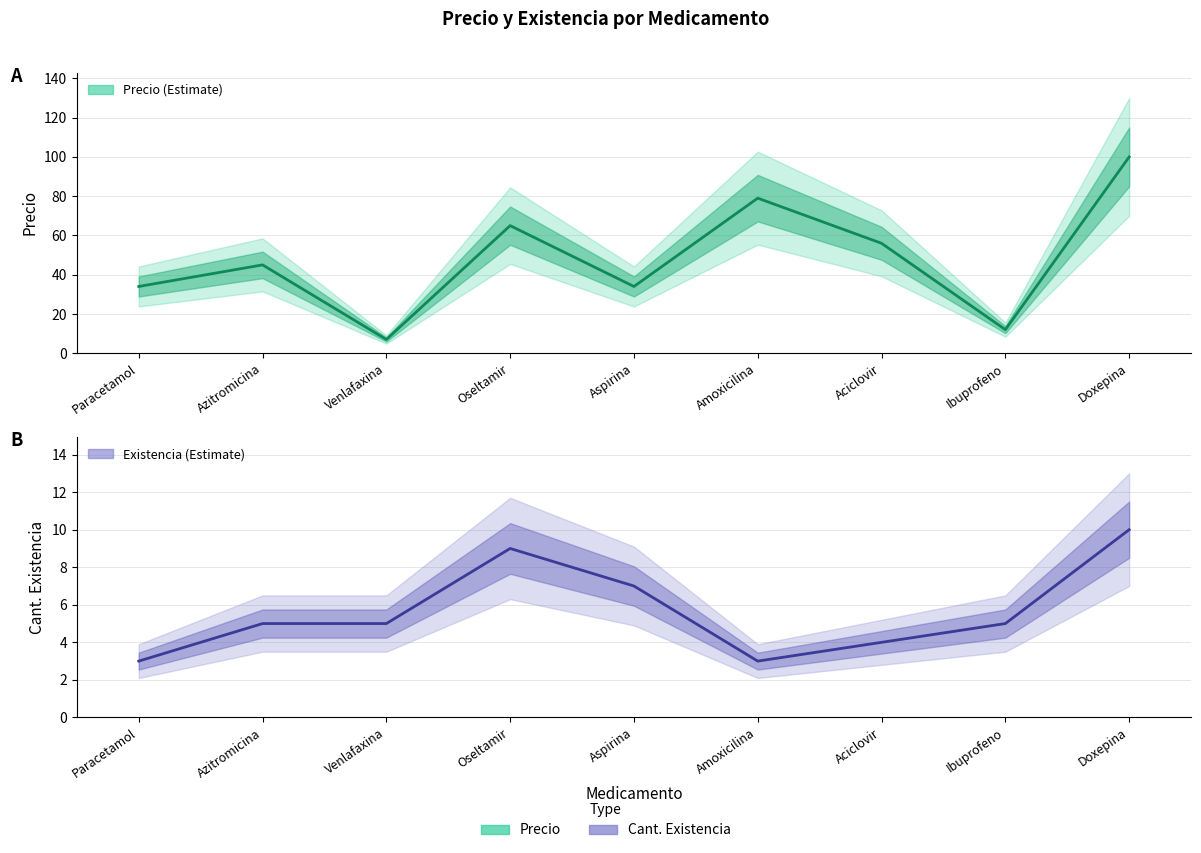

True or false: Cant. Existencia and Precio intersect in this chart.

False